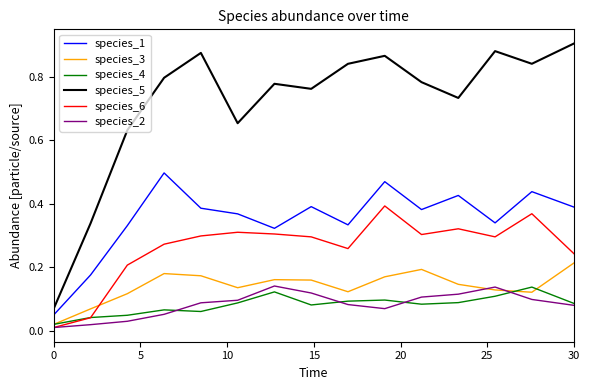

True or false: species_4 and species_1 cross at least once.

False